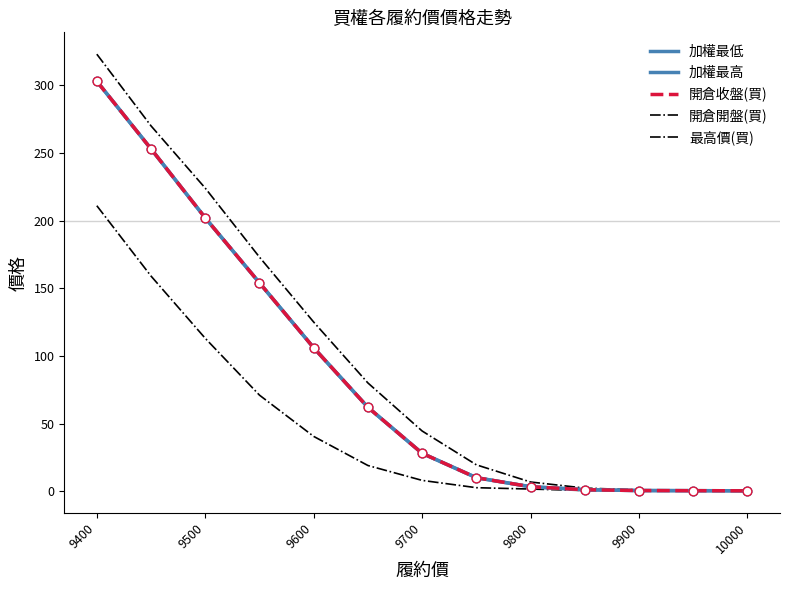

At which category is the sum across all series the highest?

9400